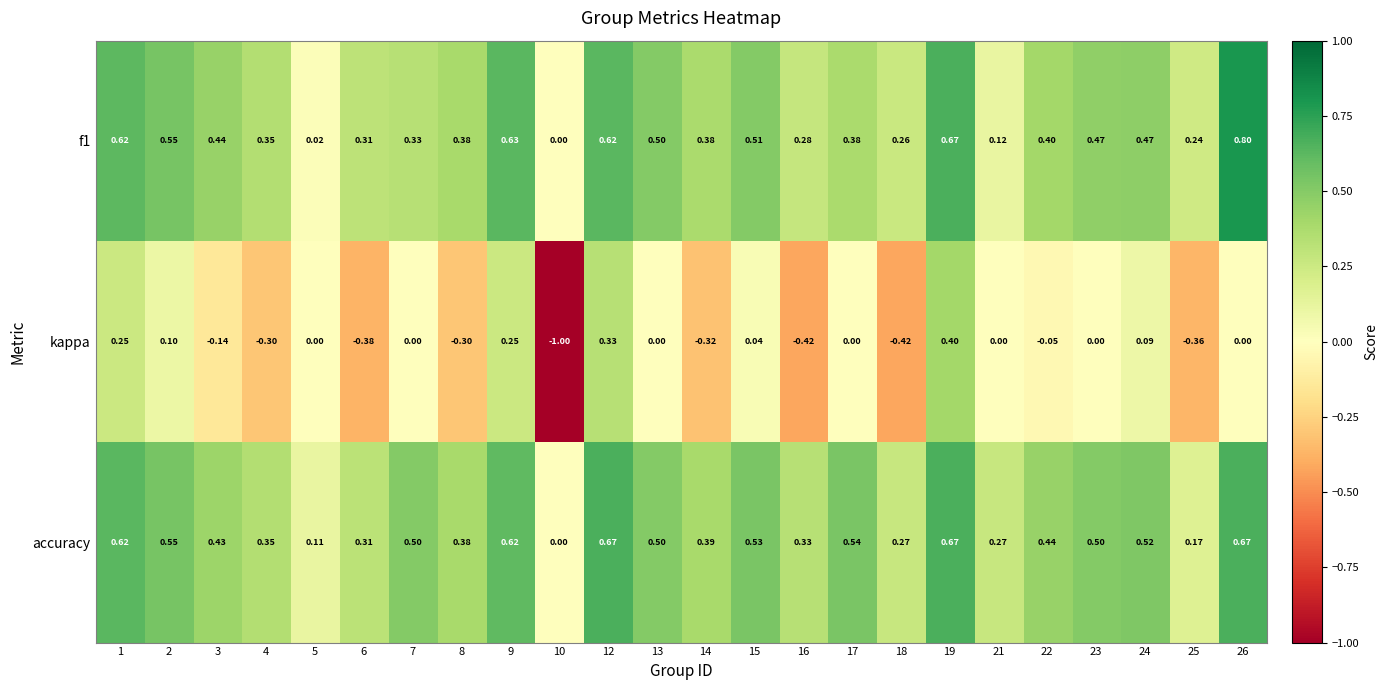

Which series has the largest total across all categories?

accuracy